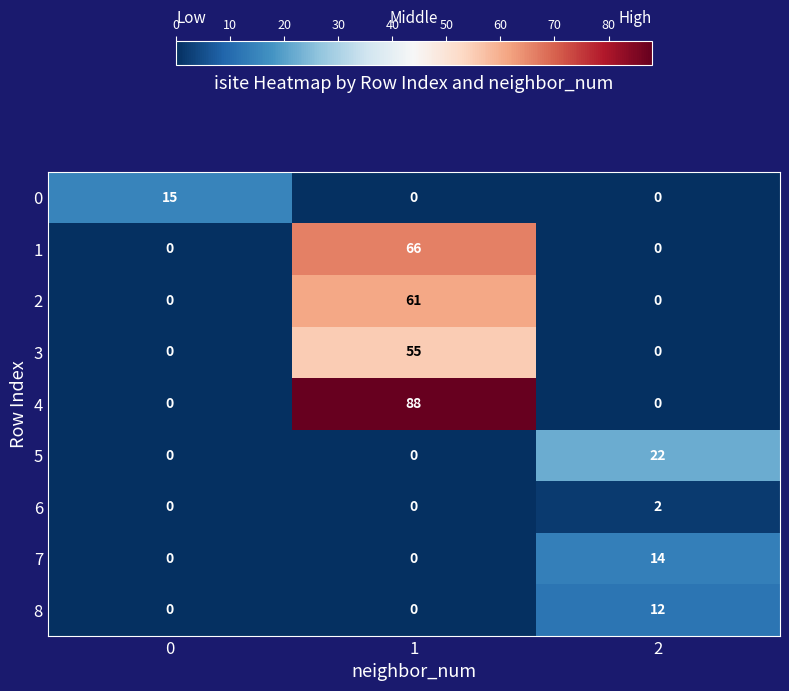

Reading right to left, transcribe all the data shown in this chart.

0: 0	0	15
1: 0	66	0
2: 0	61	0
3: 0	55	0
4: 0	88	0
5: 22	0	0
6: 2	0	0
7: 14	0	0
8: 12	0	0